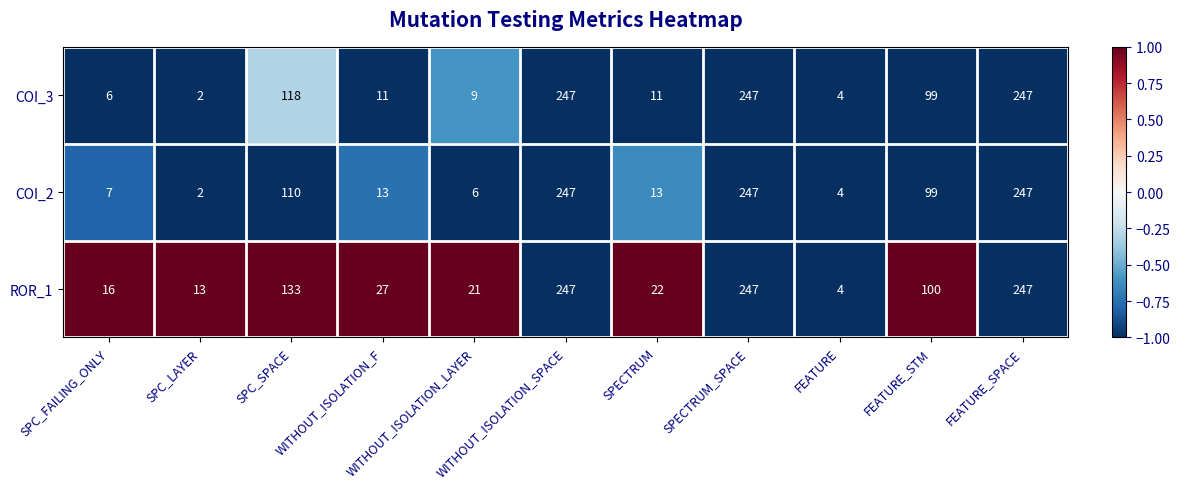

How many distinct data groups are displayed?

3